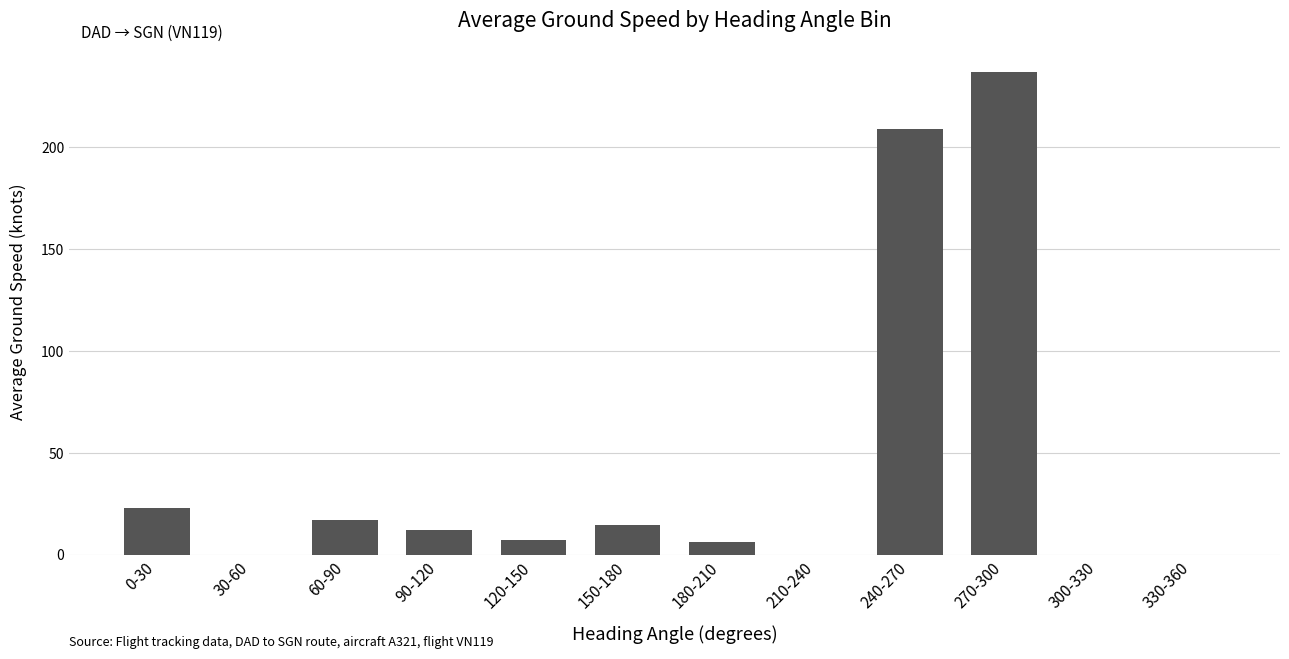

What is the sum of the values at 240-270 and 270-300?

445.8